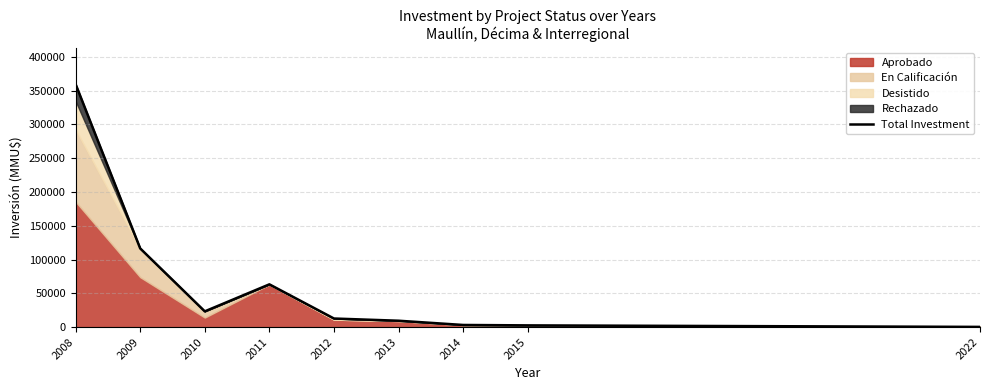

What is the difference between the maximum and second lowest values?

357192